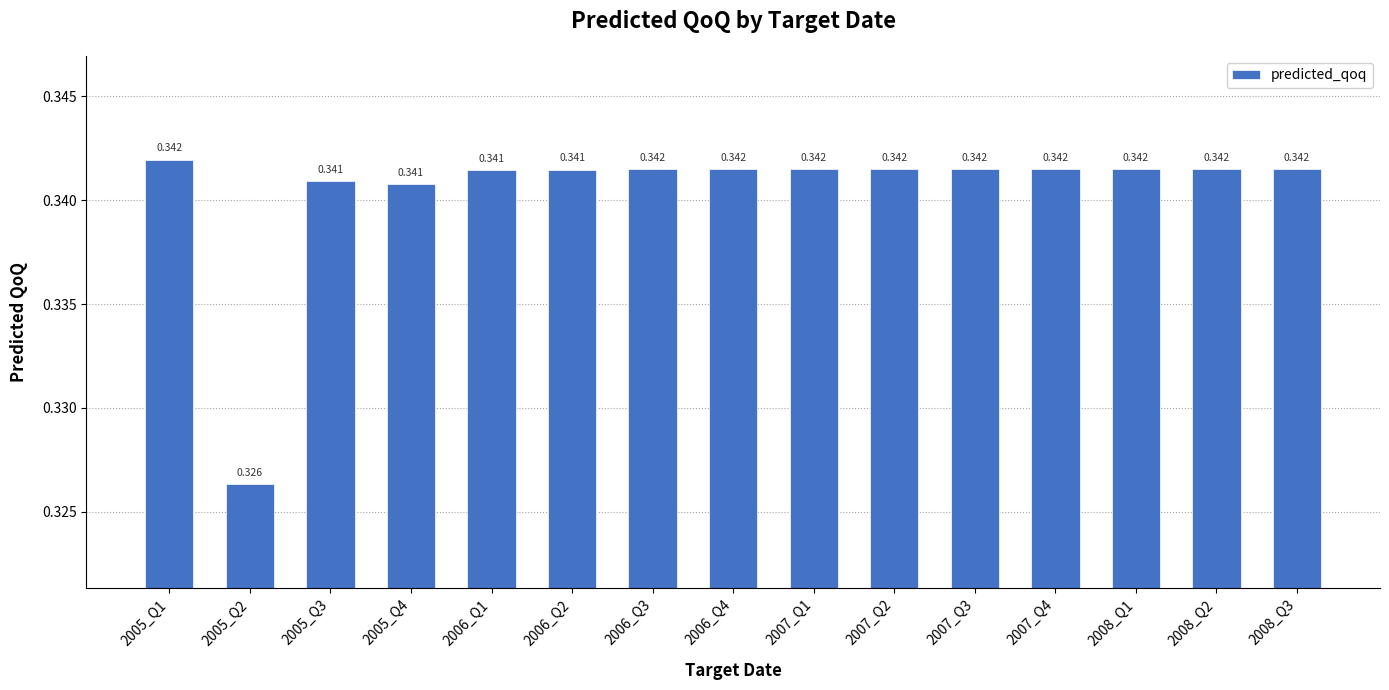

True or false: the data shows 0.3 at 2005_Q3.

True